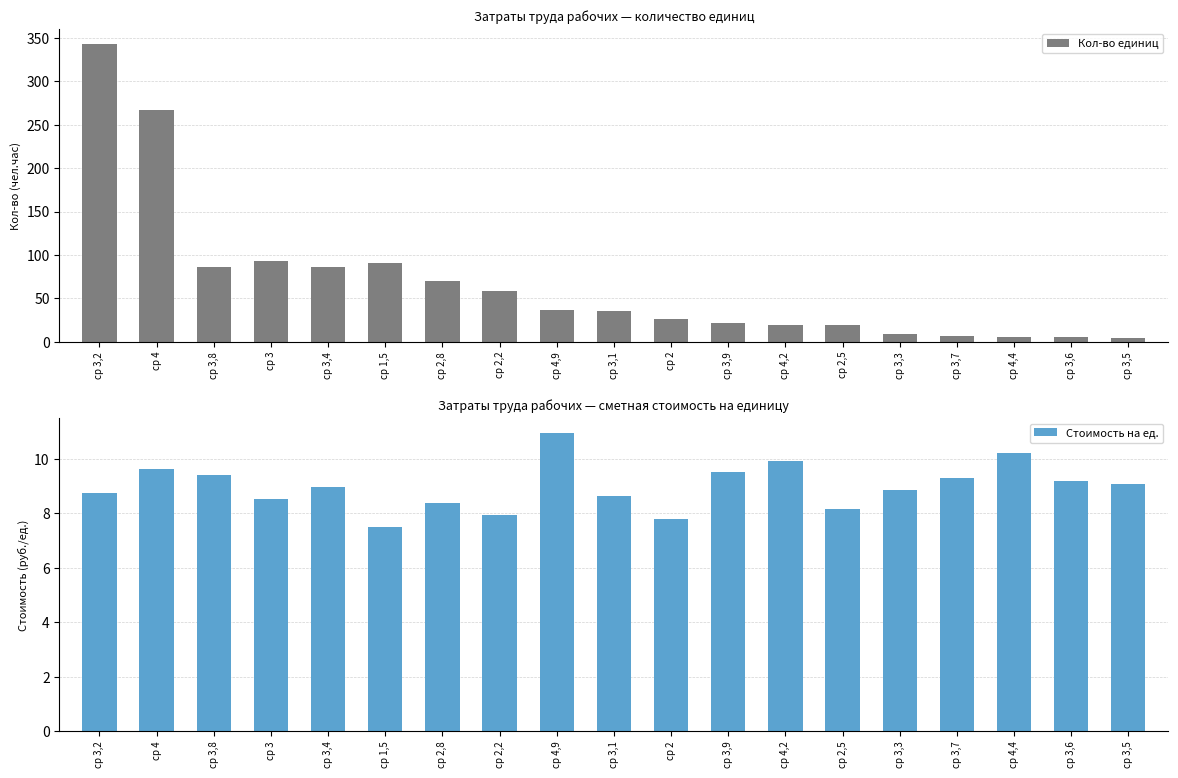

List the series in order of their peak value, highest first.

Кол-во единиц, Стоимость на ед.